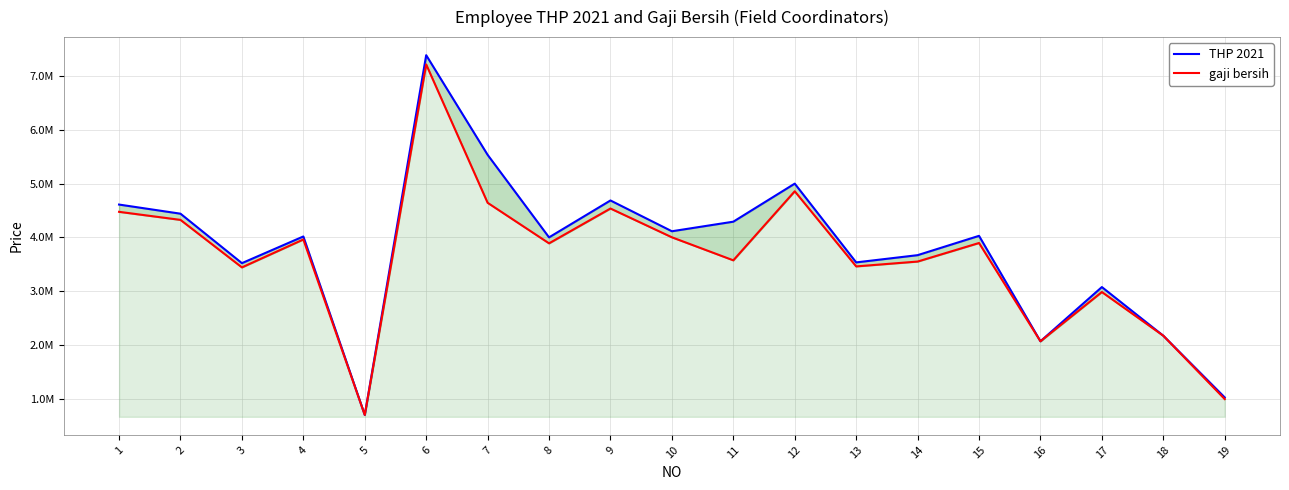

At how many categories does at least one series exceed 1413707?

17